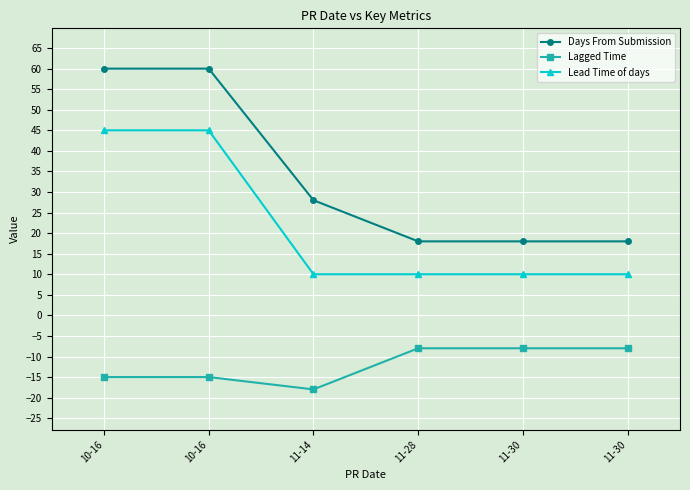

What is the label of the 2nd point from the left?

10-16